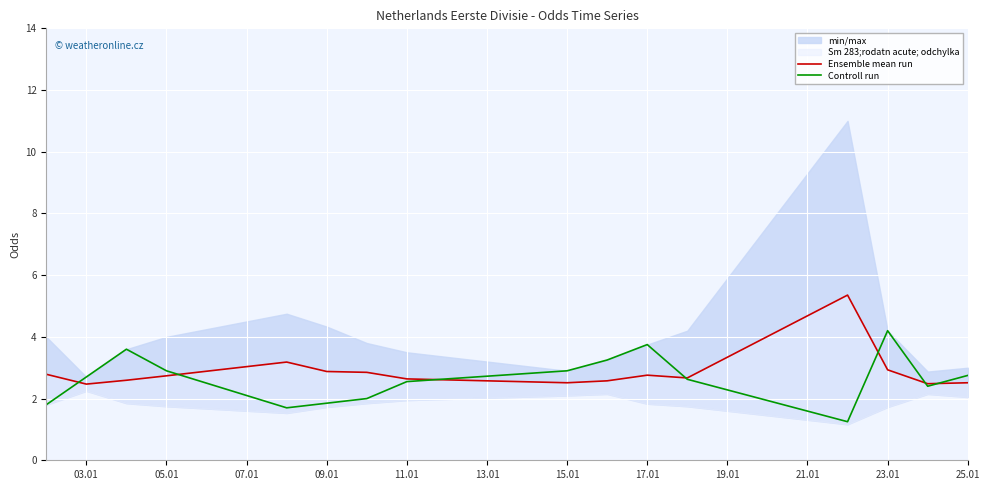

How many distinct data groups are displayed?

2